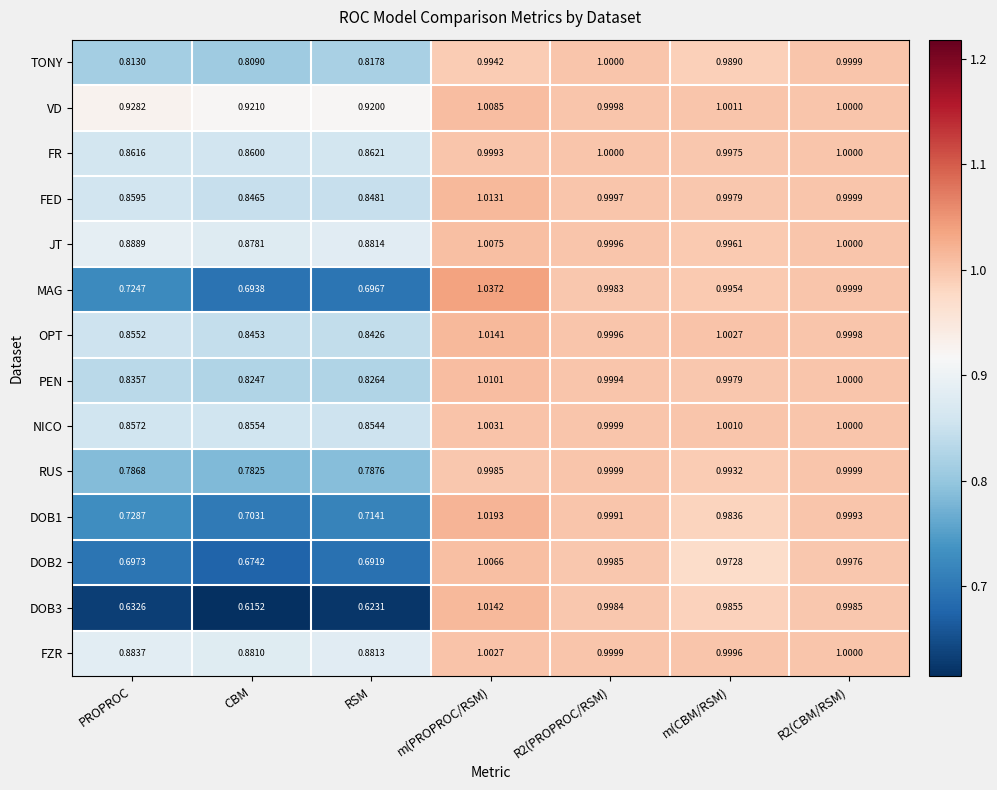

Rank the series at PROPROC from lowest to highest value.

DOB3, DOB2, MAG, DOB1, RUS, TONY, PEN, OPT, NICO, FED, FR, FZR, JT, VD